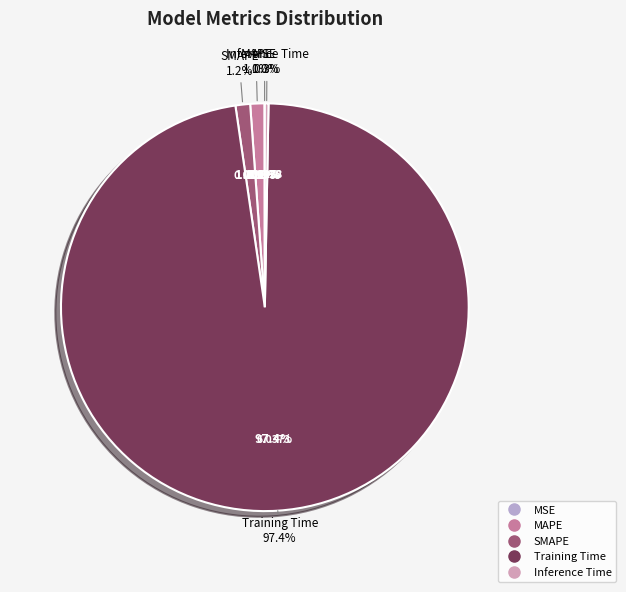

Is MSE the majority of the pie?

No